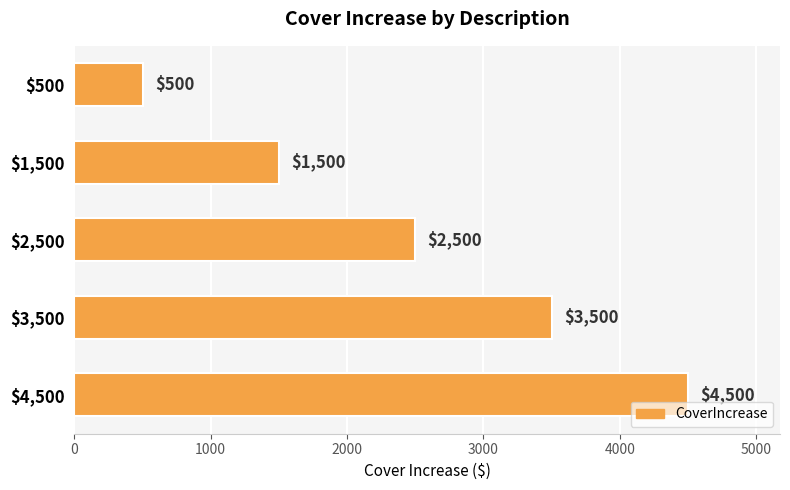

The value at $500 is 500. True or false?

True